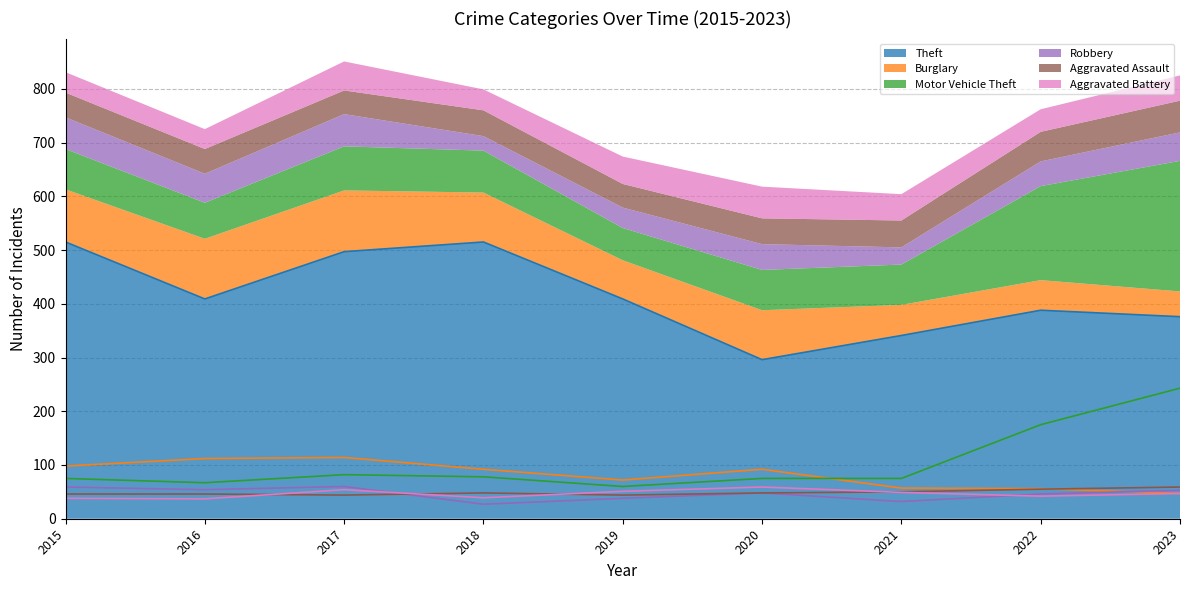

Rank the series by their maximum value, from highest to lowest.

Theft, Motor Vehicle Theft, Burglary, Robbery, Aggravated Assault, Aggravated Battery